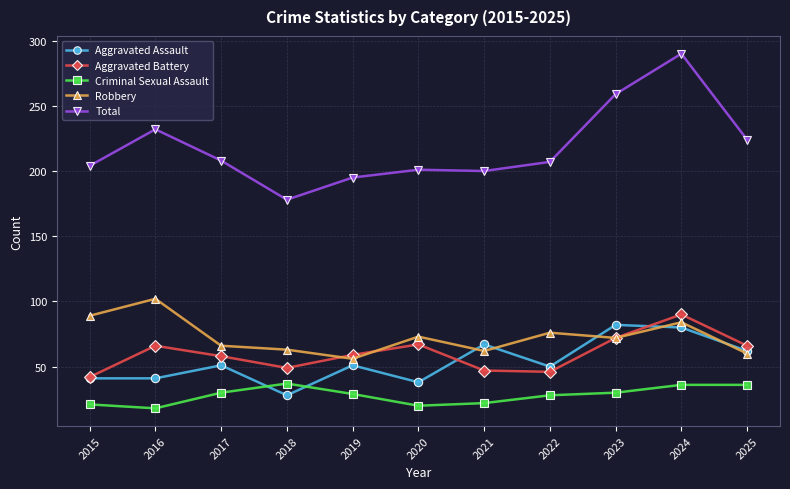

Which category has the lowest value in the Aggravated Battery series?

2015